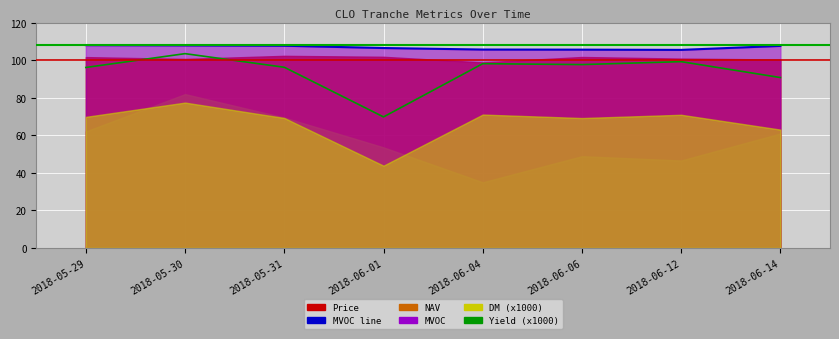

What is the value of the Yield (x1000) point at the 3rd from the left?

96.2